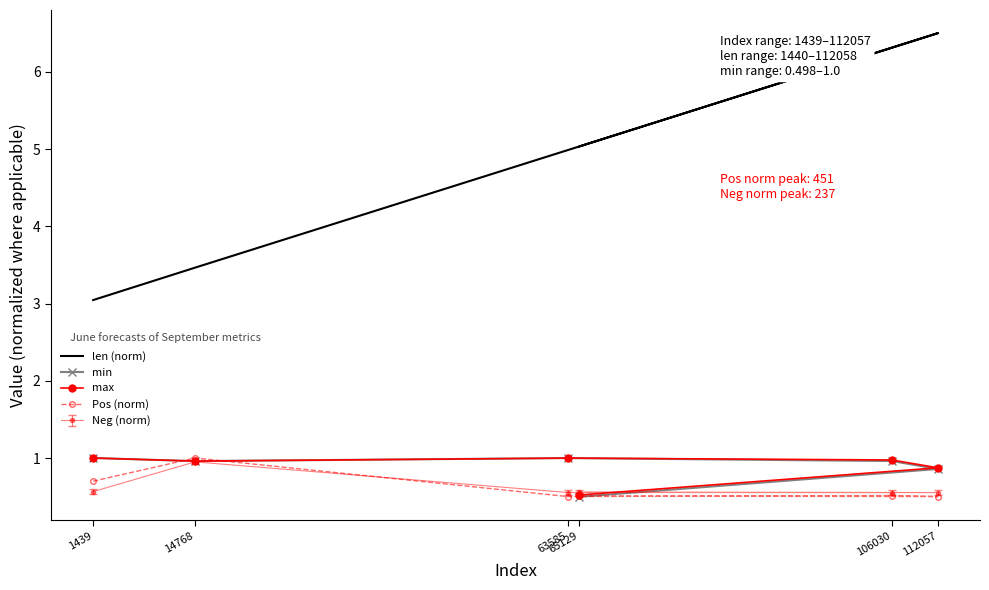

What position from the left is 14768?

2